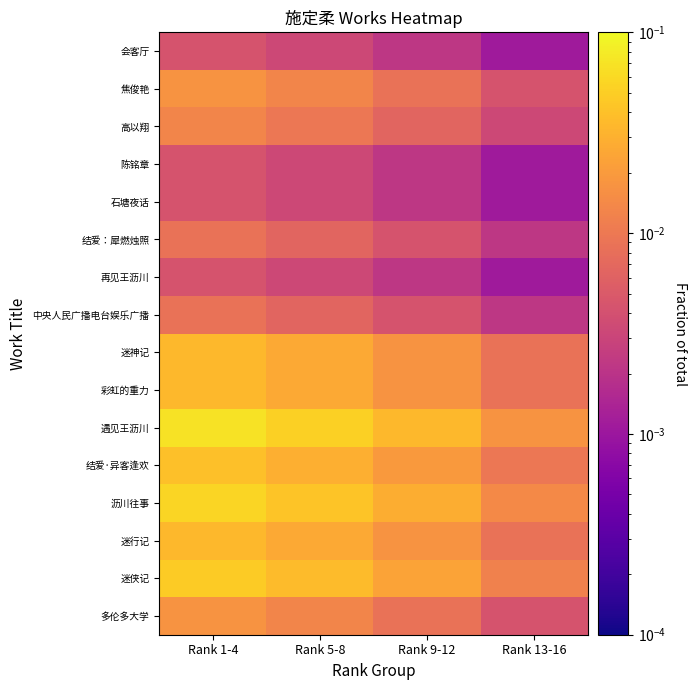

At which category does the chart reach its minimum across all series?

Rank 13-16